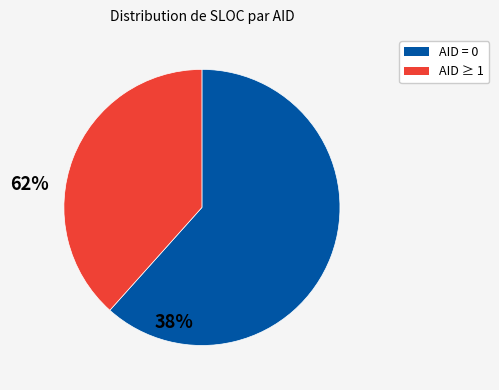

Is there a majority slice in this chart?

Yes